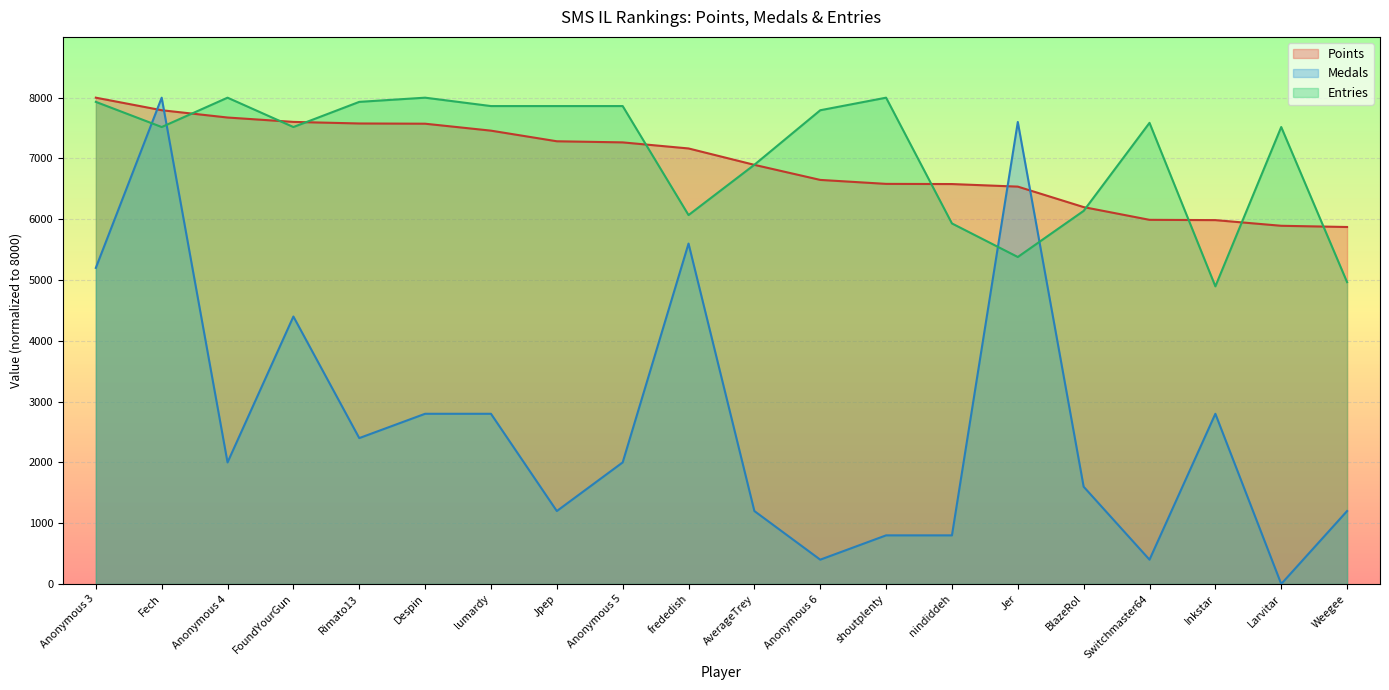

Where does the Medals series first go above 2000?

Anonymous 3